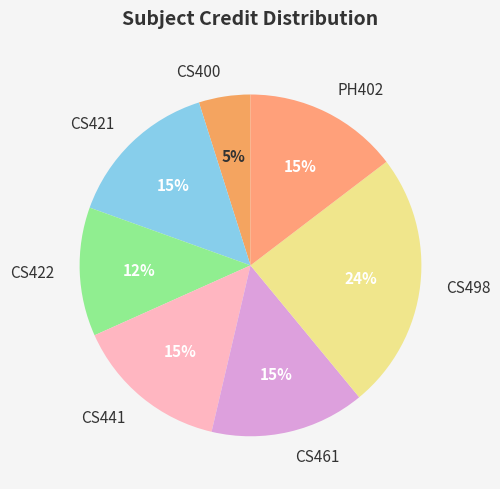

How many segments does this pie chart have?

7